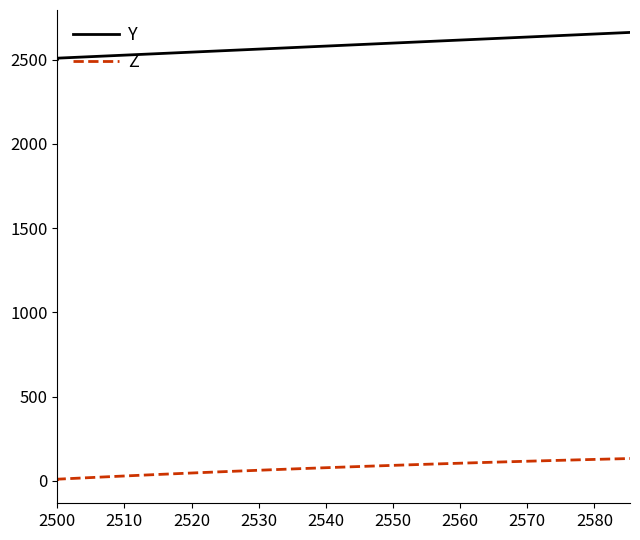

List the series in order of their peak value, lowest first.

Z, Y